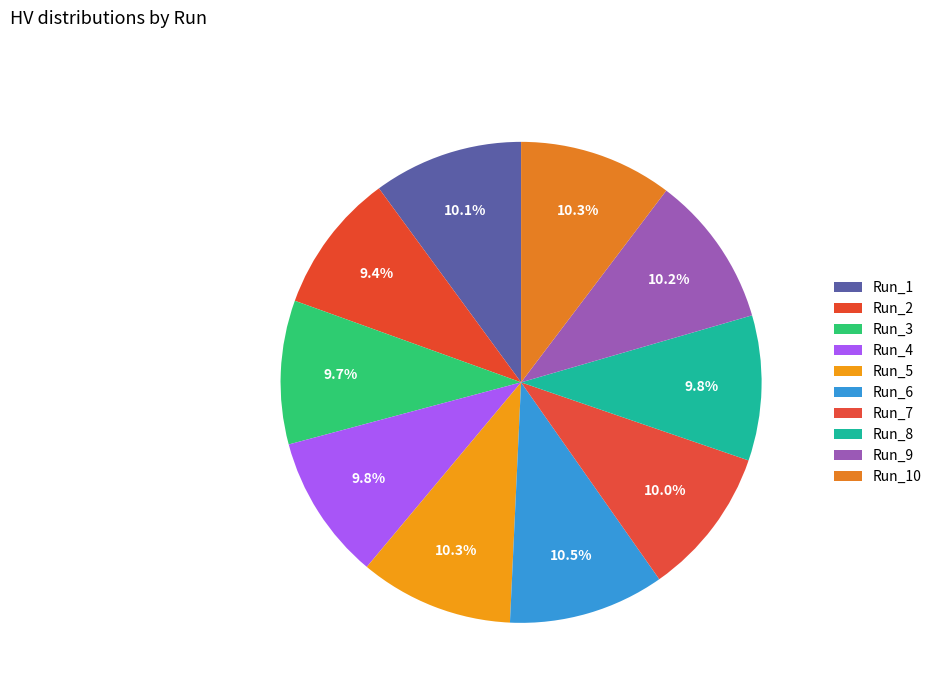

How many segments does this pie chart have?

10